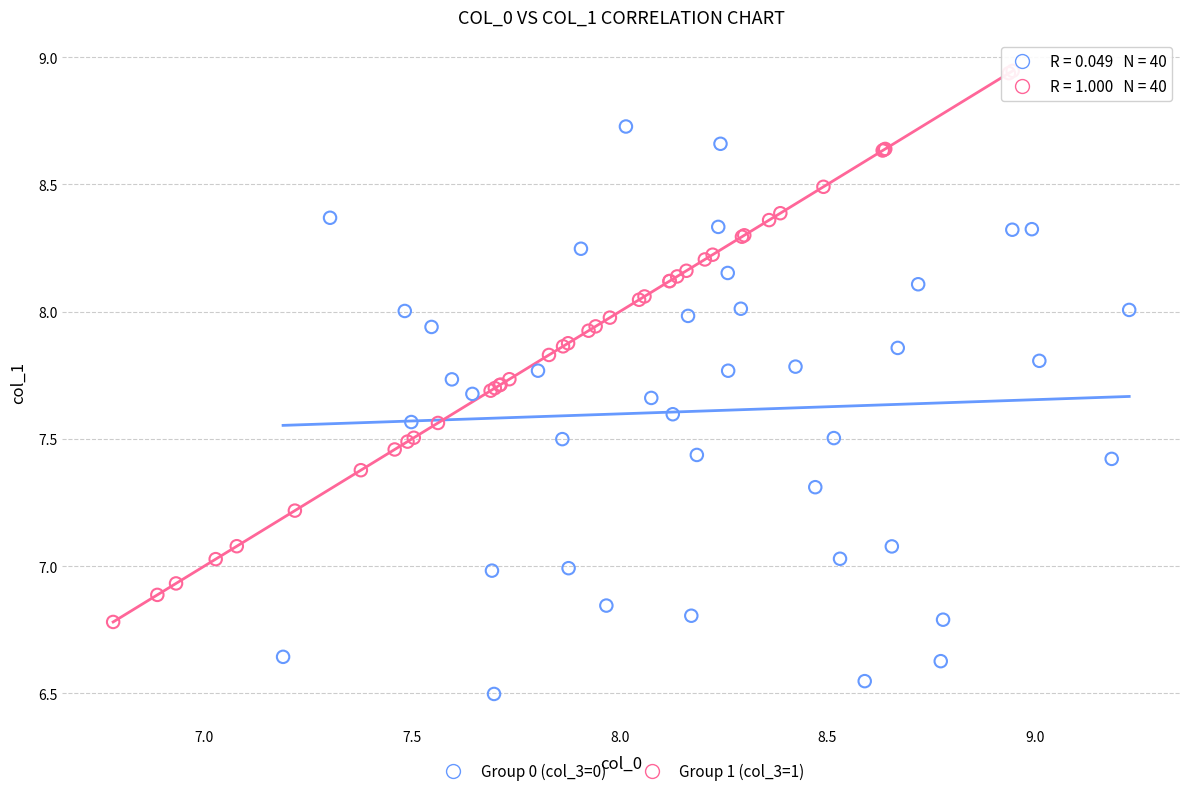

Which series has the widest spread of Y values?

Group 0 (col_3=0)